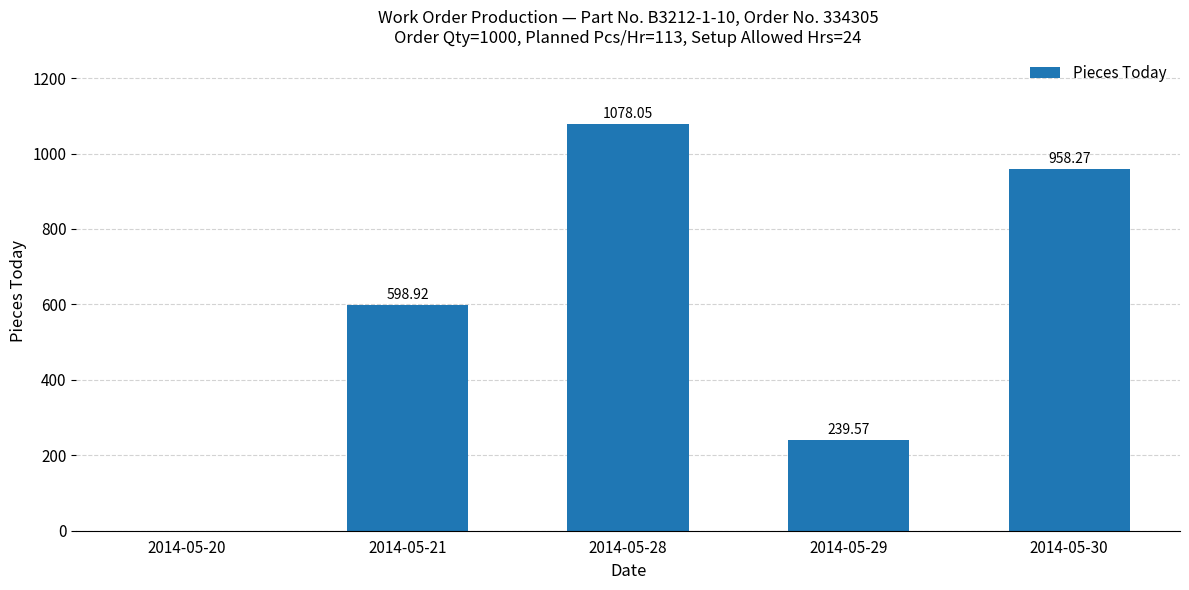

Are the bars horizontal?

No